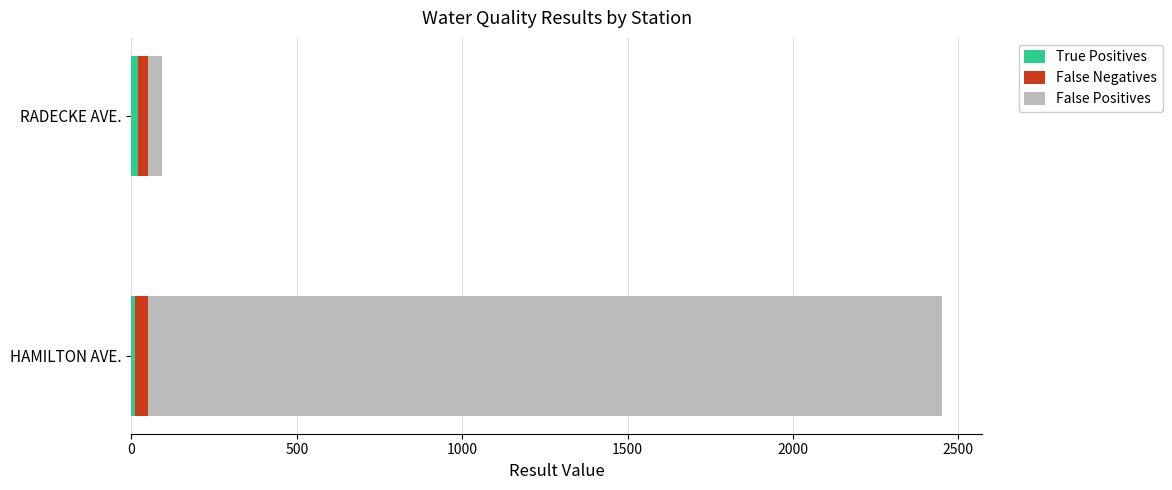

At which category is the sum across all series the highest?

HAMILTON AVE.